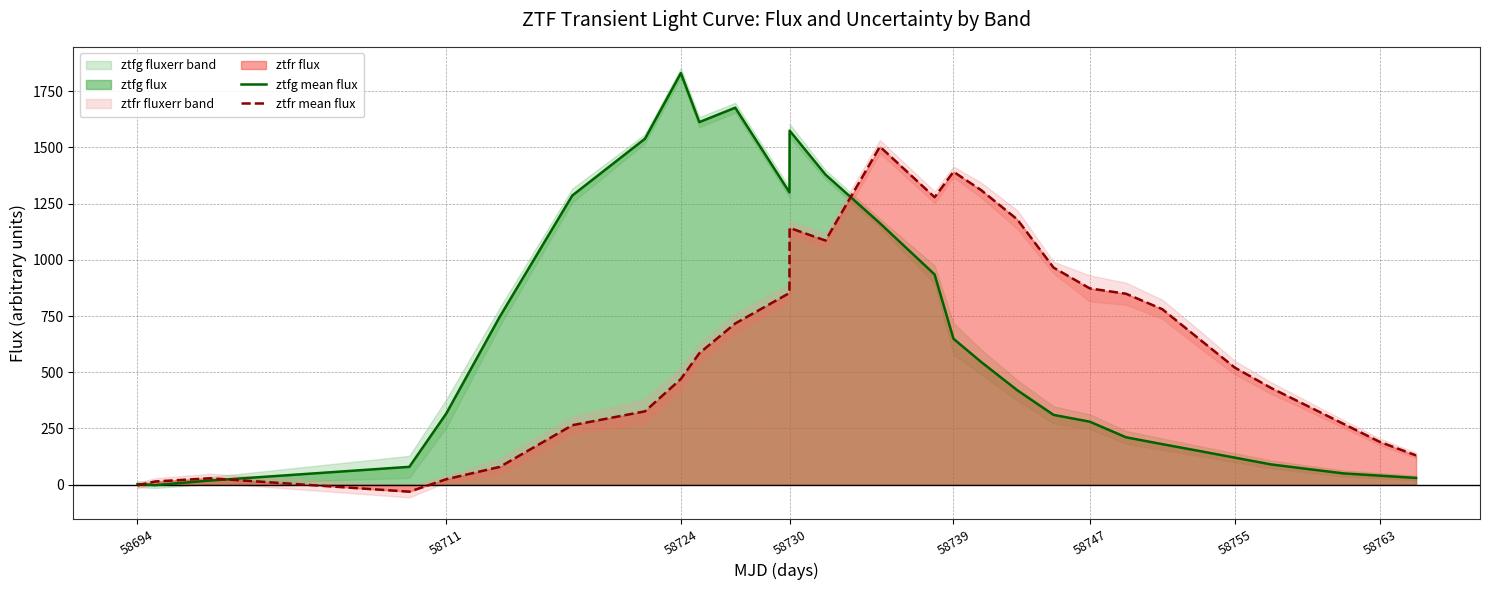

What is the highest value of the ztfg mean flux series?

1830.5